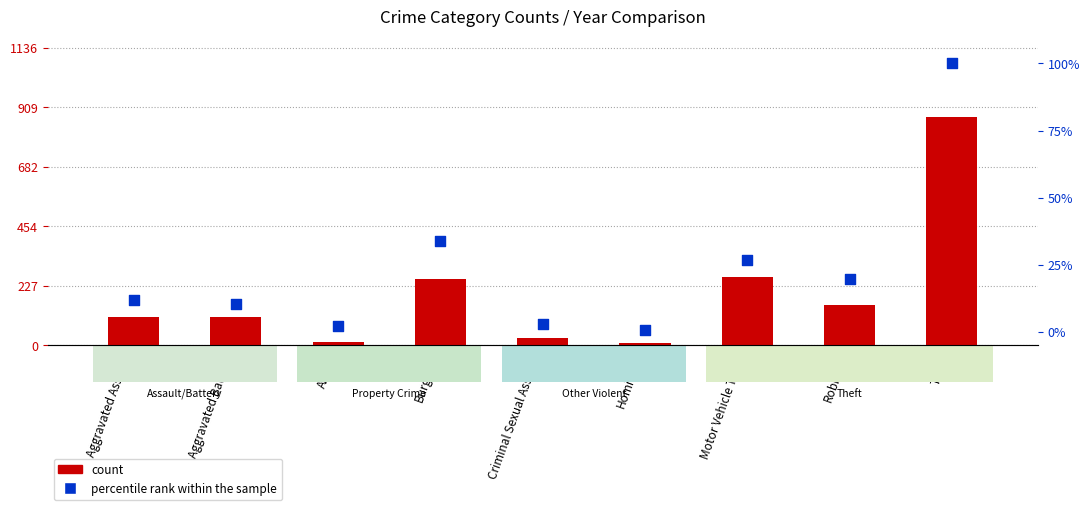

Which series has the largest total across all categories?

count